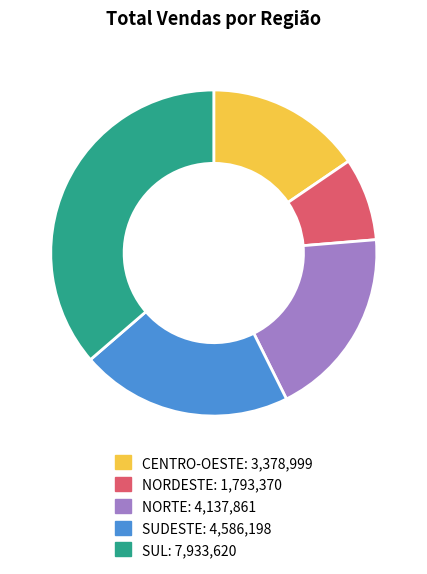

Combined, do SUL and CENTRO-OESTE account for over 50%?

Yes